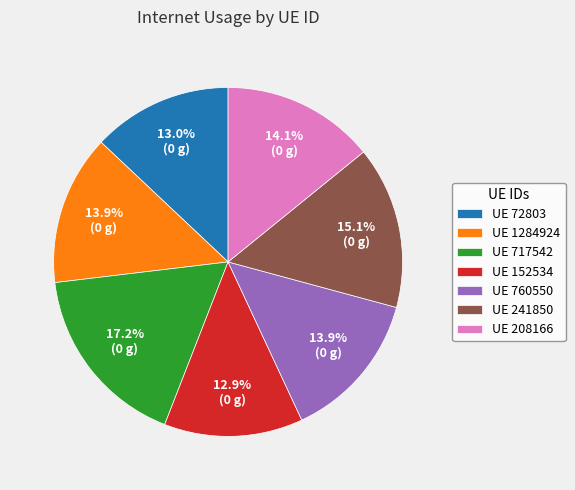

Does any single category account for the majority?

No